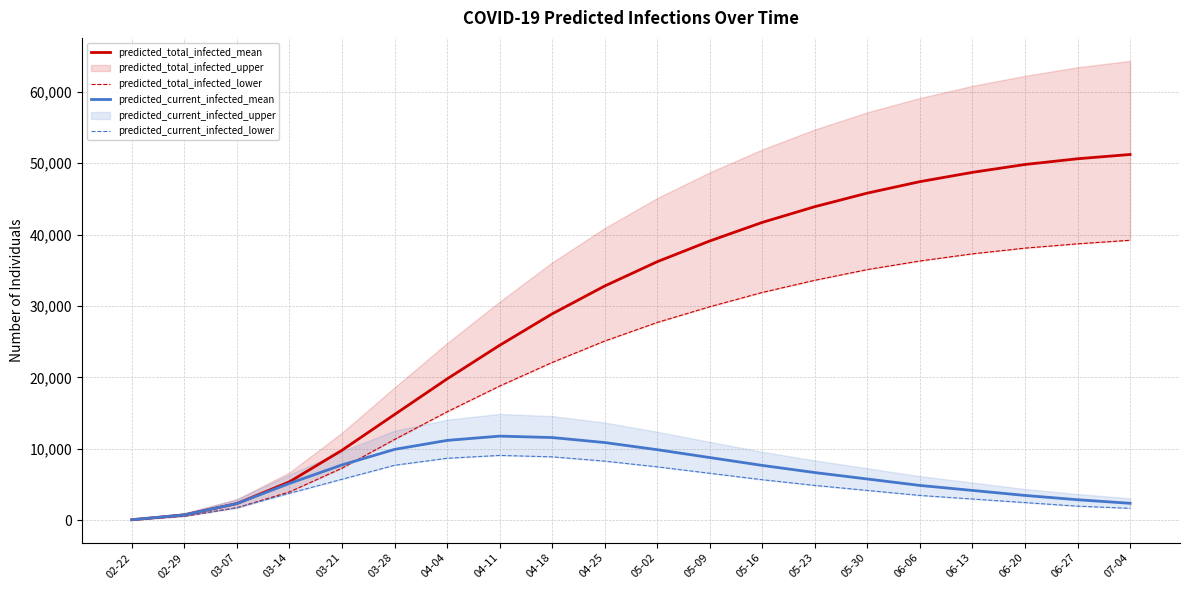

How many lines are shown in the chart?

4